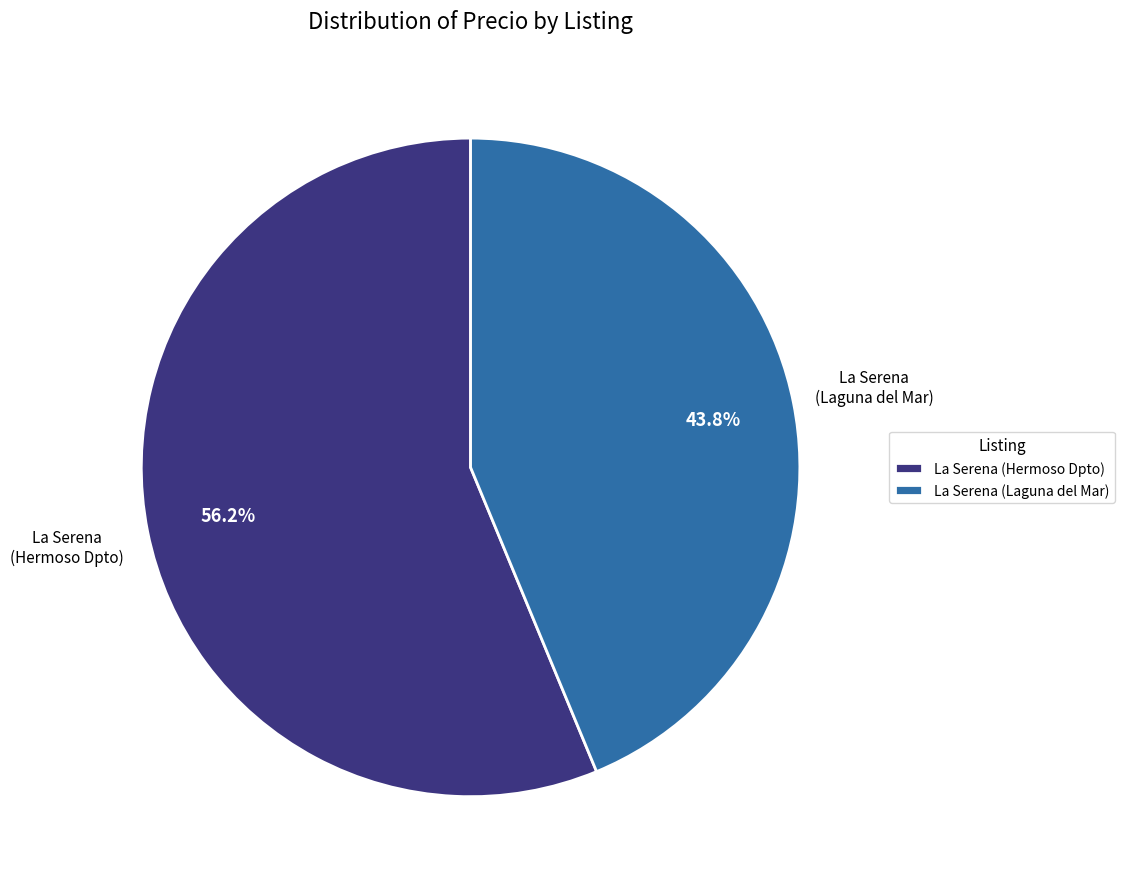

The La Serena (Hermoso Dpto) slice represents 56% of the pie. True or false?

True